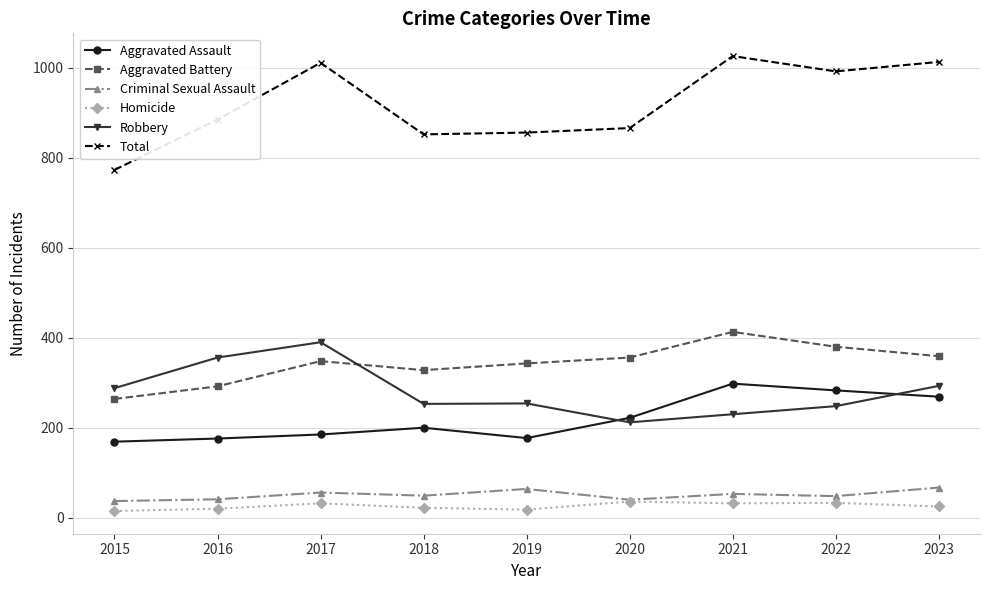

What are all the series names shown in the legend?

Aggravated Assault, Aggravated Battery, Criminal Sexual Assault, Homicide, Robbery, Total